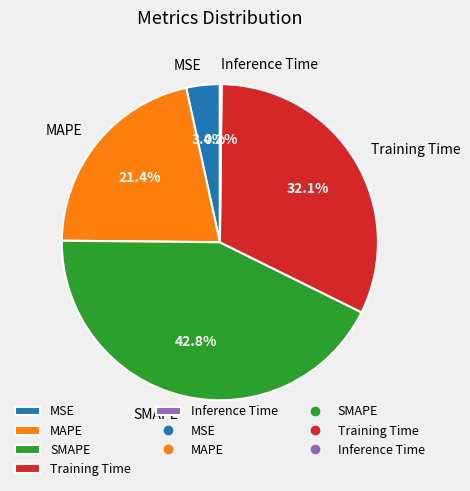

Is there any slice that represents more than half of the pie?

No